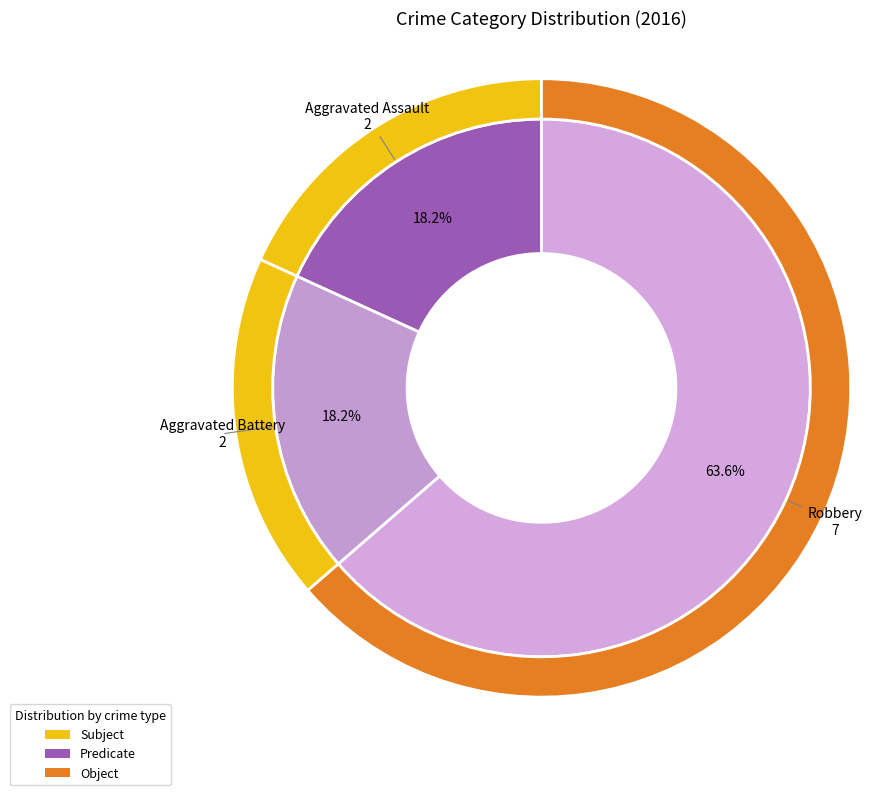

Is there a majority slice in this chart?

Yes